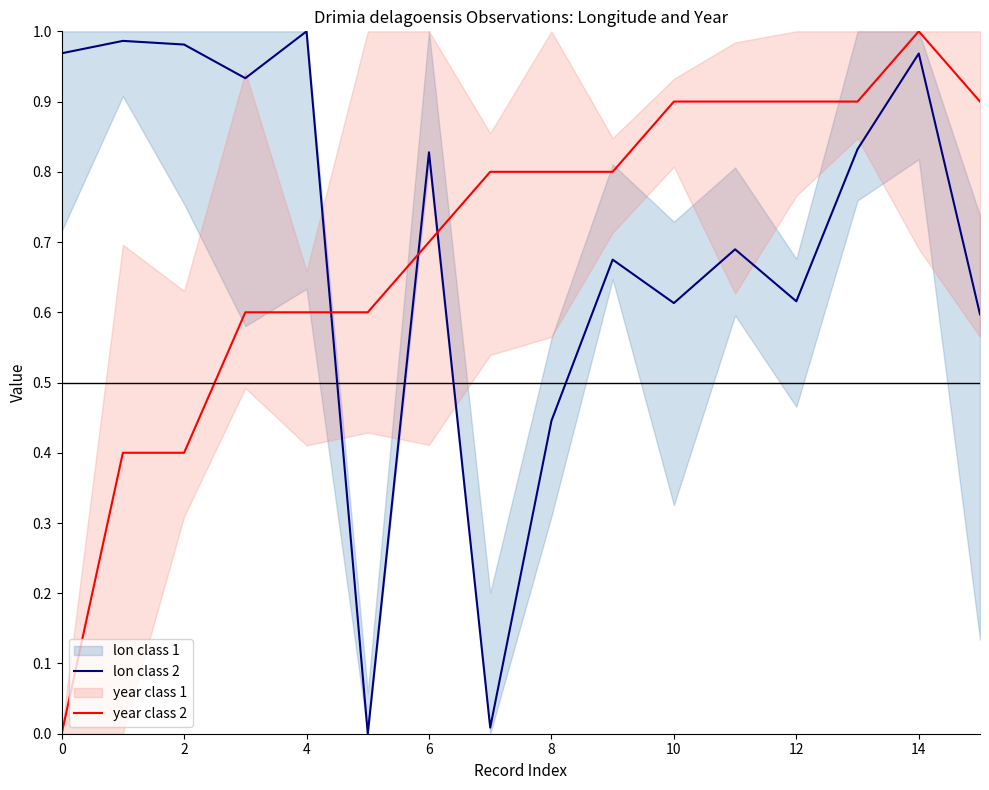

At how many categories does at least one series exceed 0?

16